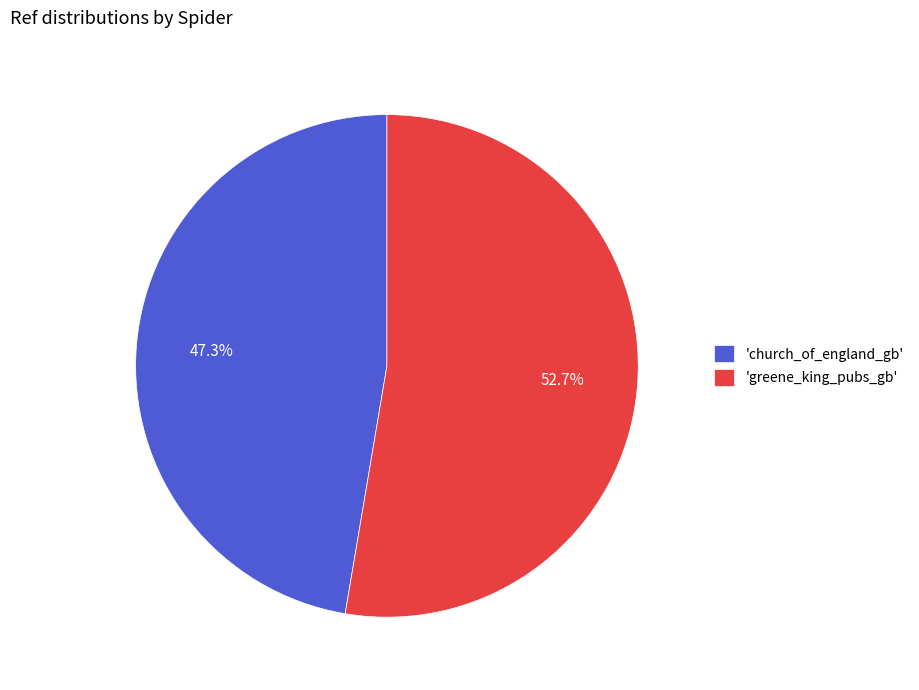

What is the smallest slice in the pie chart?

'church_of_england_gb'